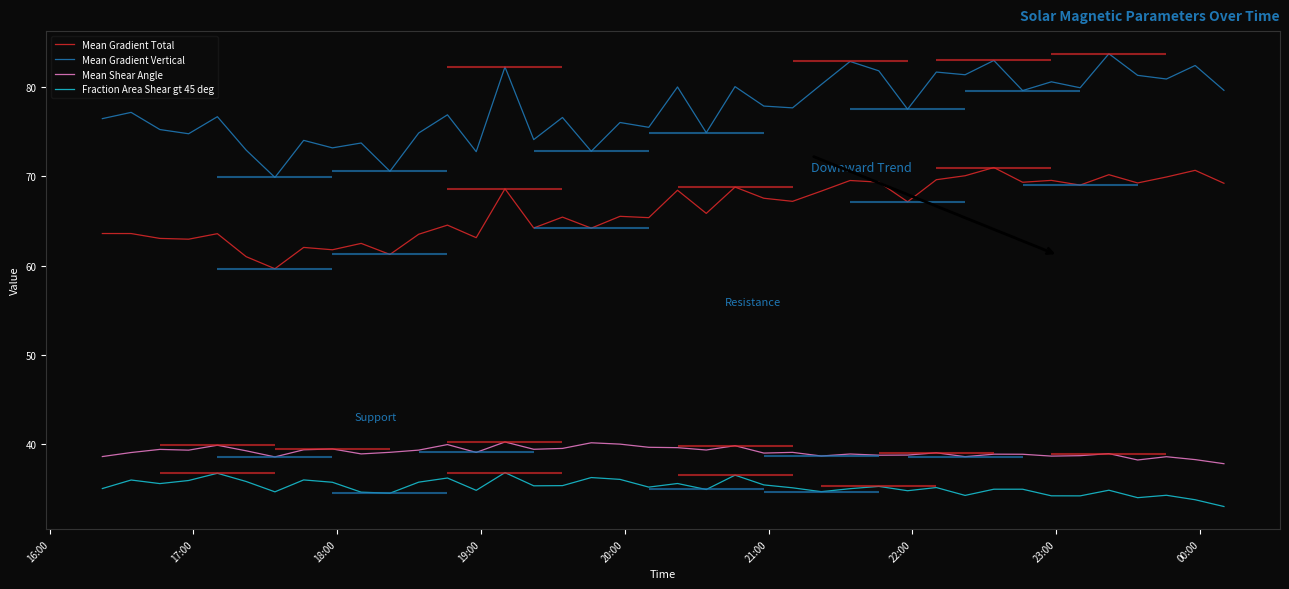

True or false: Fraction Area Shear gt 45 deg has more than 1 interior local peaks.

True